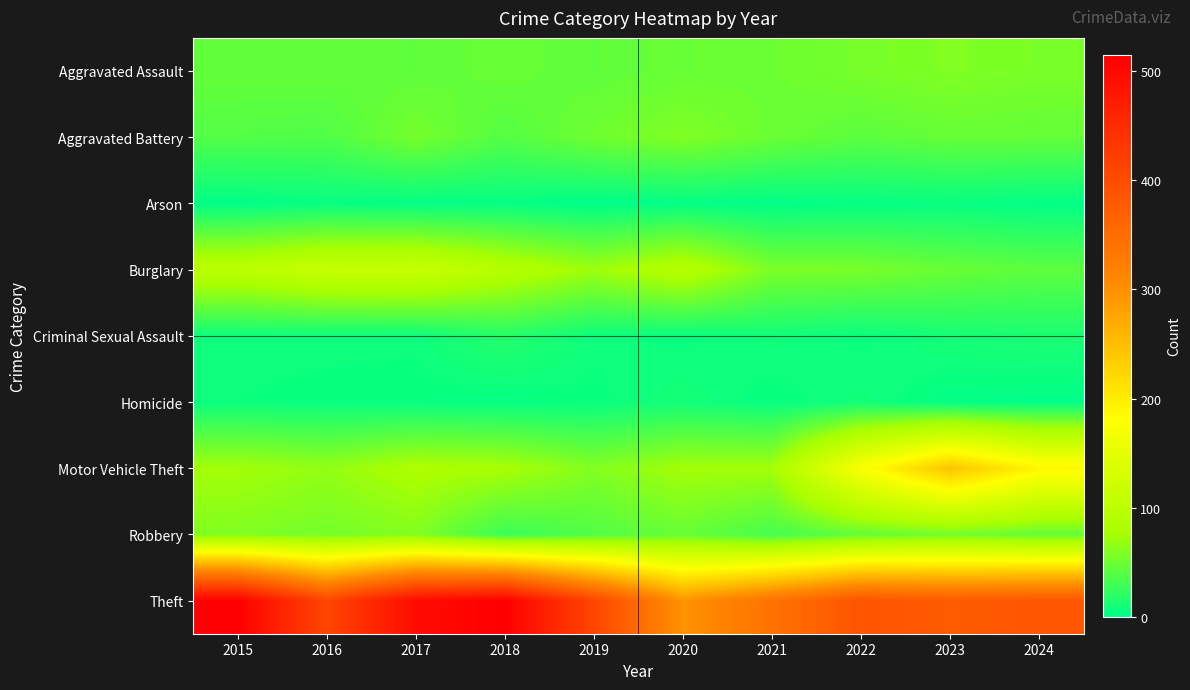

List the series in order of their peak value, lowest first.

Arson, Homicide, Criminal Sexual Assault, Aggravated Assault, Aggravated Battery, Robbery, Burglary, Motor Vehicle Theft, Theft